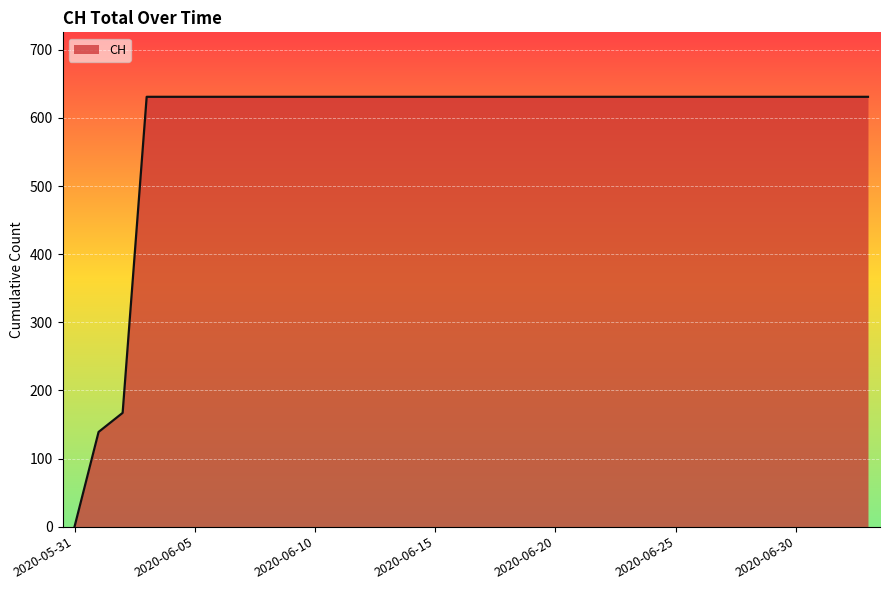

What is the sum of all values?

19867